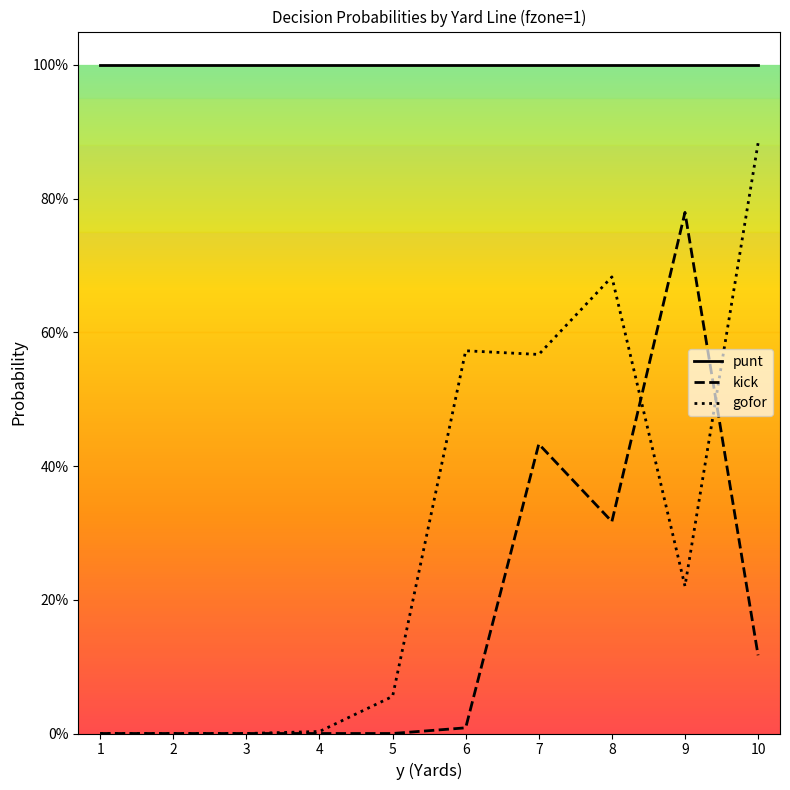

Which series changed the most between 2 and 9?

kick